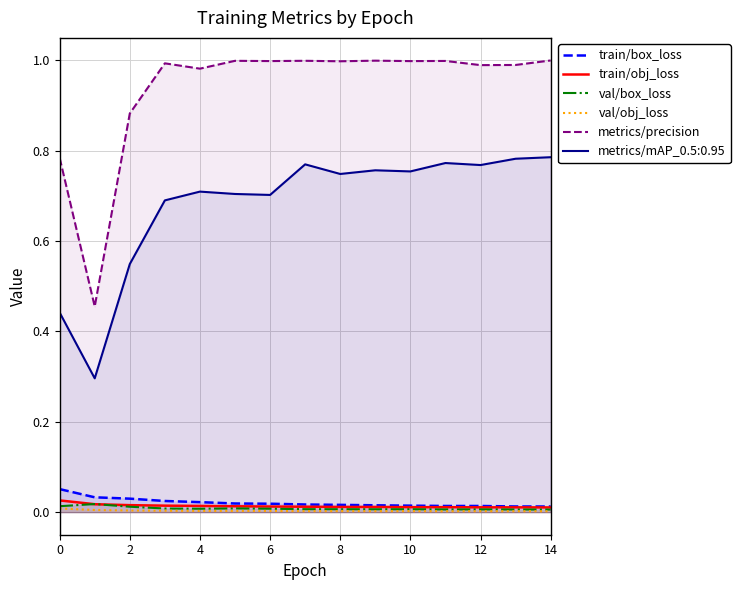

Count the number of categories in the chart.

15